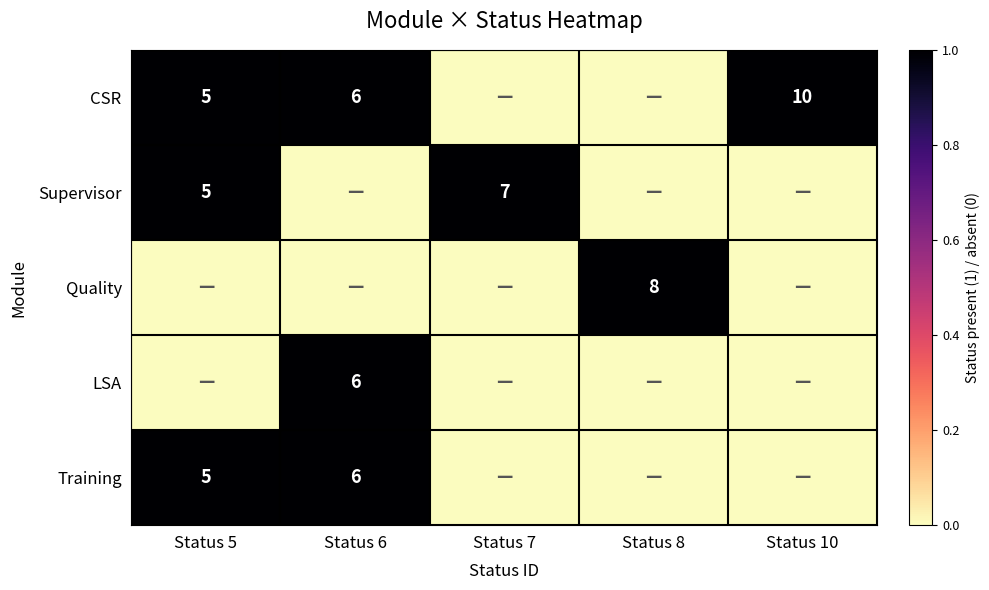

What is the spread (max minus min) of values at Status 10?

1